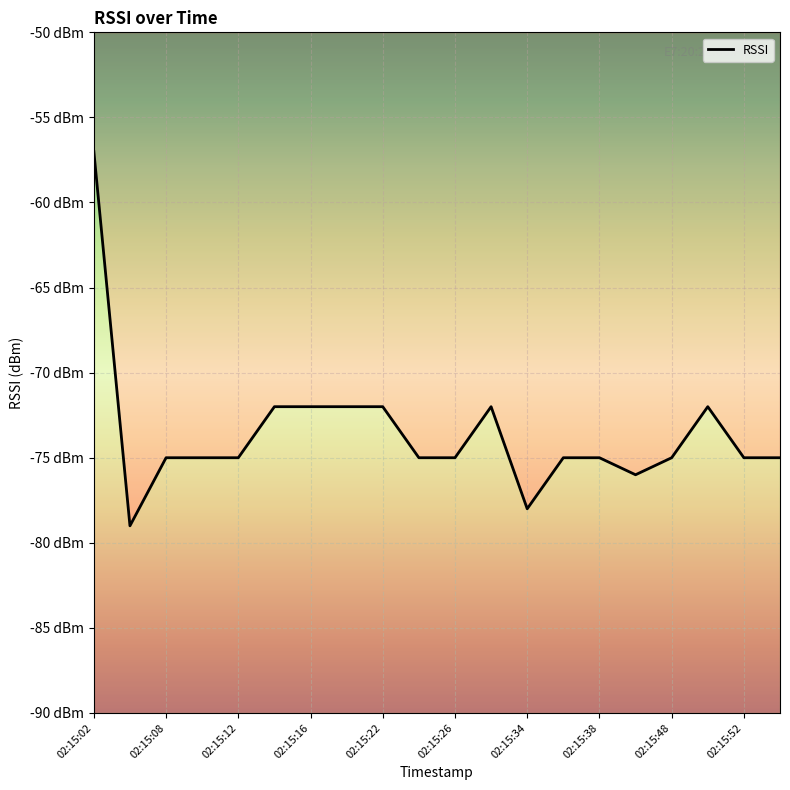

What is the value of the 7th point from the left?

-72